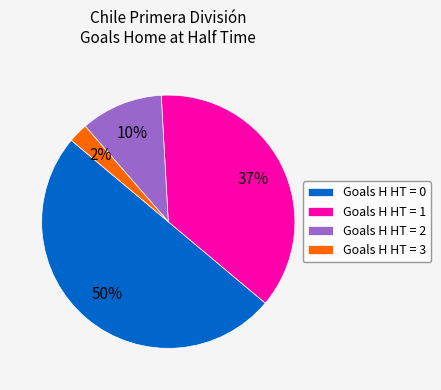

What percentage is the Goals H HT = 3 slice, to the nearest percent?

2%